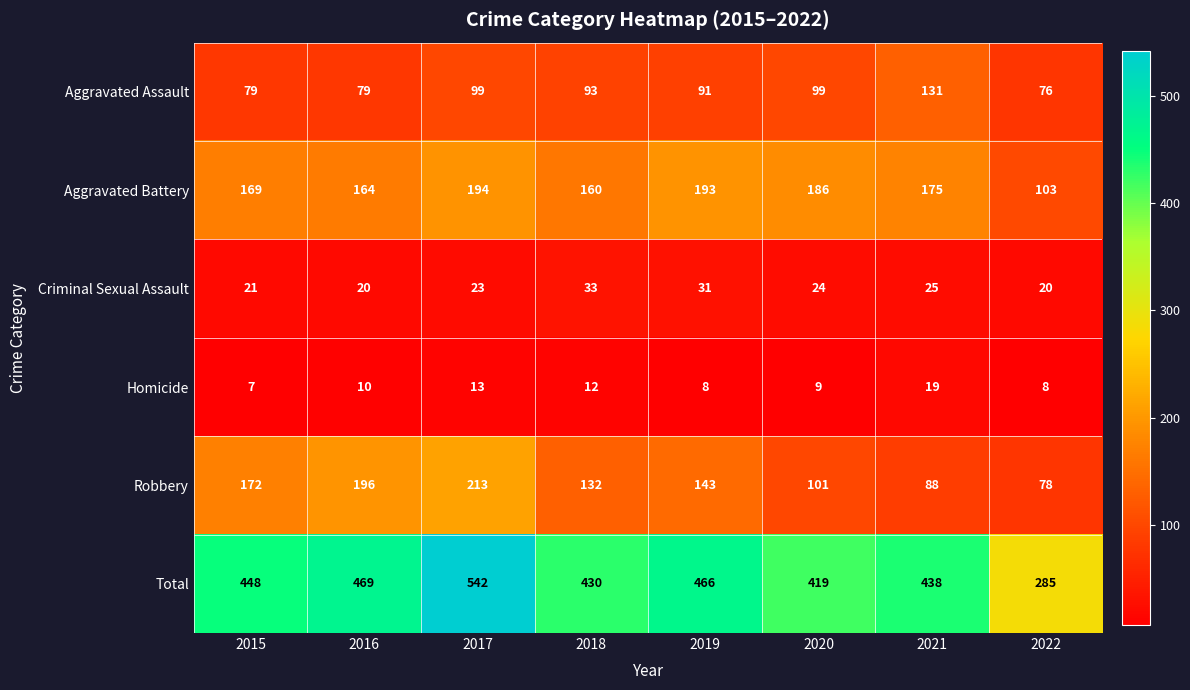

At 2019, list the series in order from largest to smallest.

Total, Aggravated Battery, Robbery, Aggravated Assault, Criminal Sexual Assault, Homicide